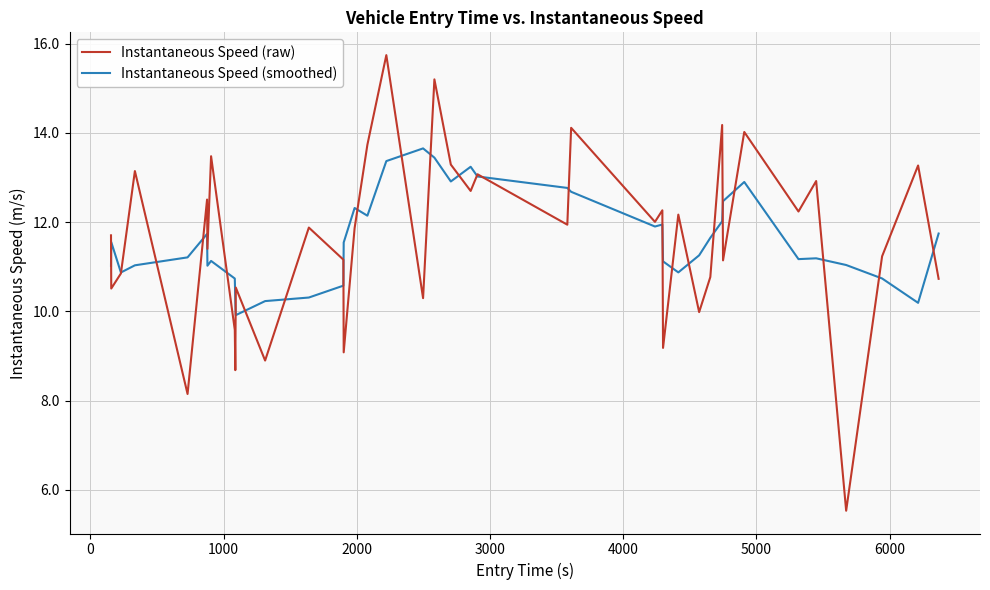

How many distinct data groups are displayed?

2